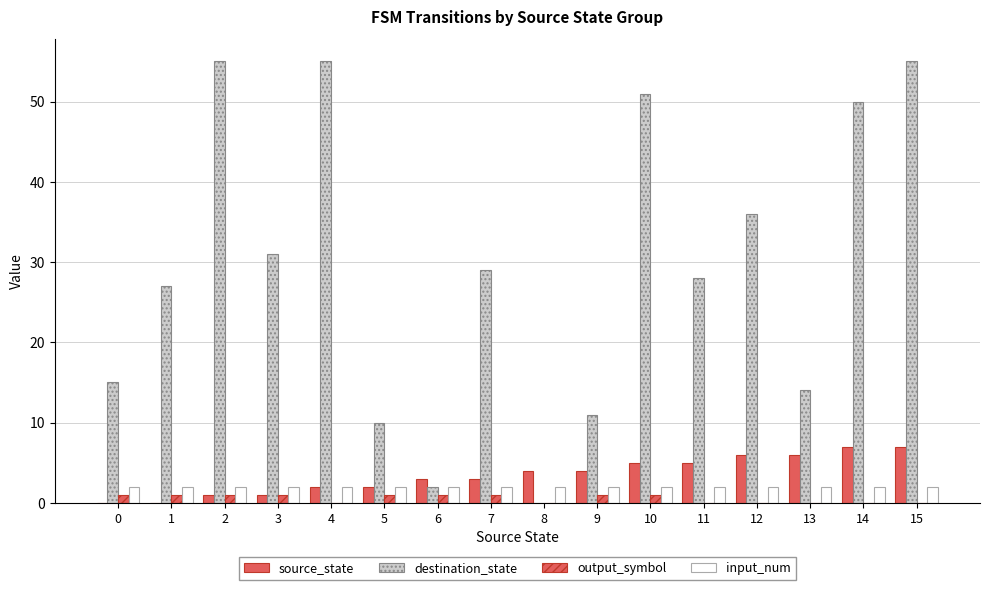

List the labels in order of input_num value, smallest first.

0, 1, 2, 3, 4, 5, 6, 7, 8, 9, 10, 11, 12, 13, 14, 15